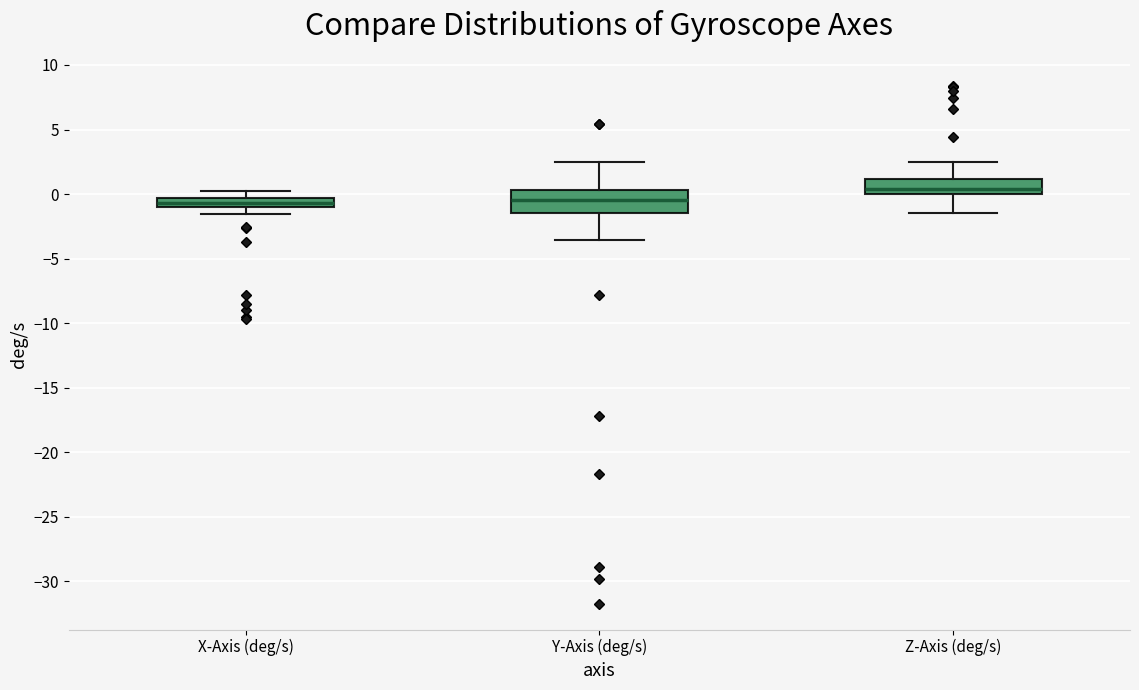

Comparing the boxes themselves (not the whiskers), which one is the tallest?

Y-Axis (deg/s)